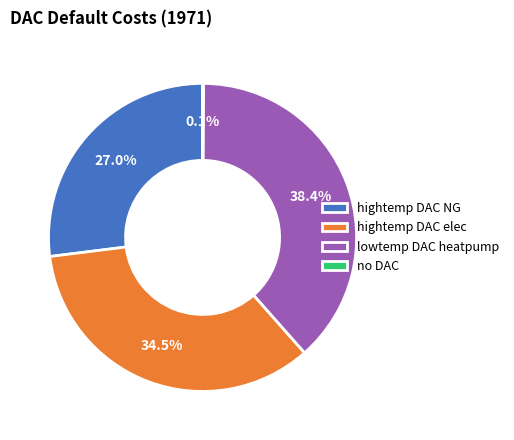

To the nearest percent, what is the combined percentage of hightemp DAC NG and lowtemp DAC heatpump?

65%